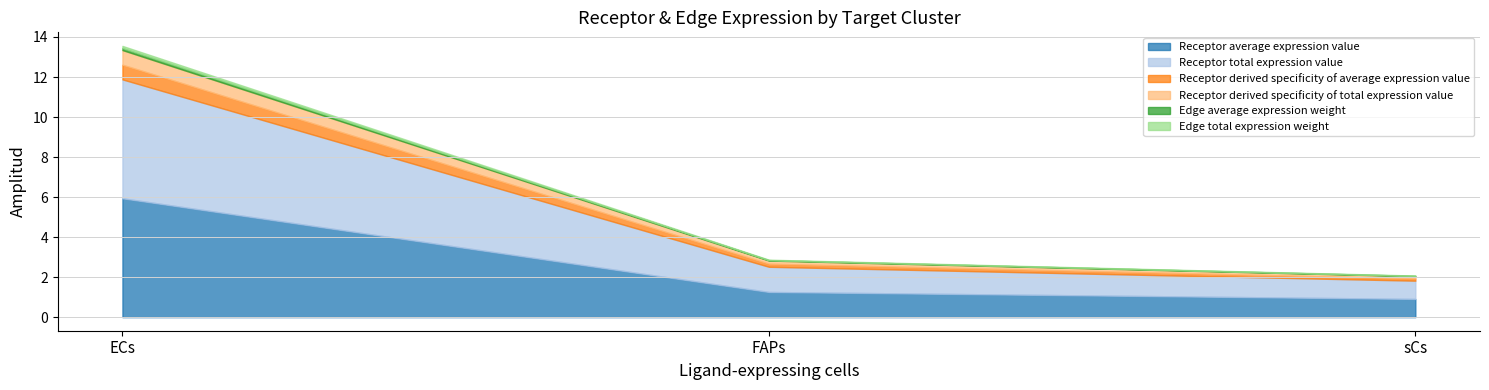

Does the chart display data point markers on the line(s)?

No